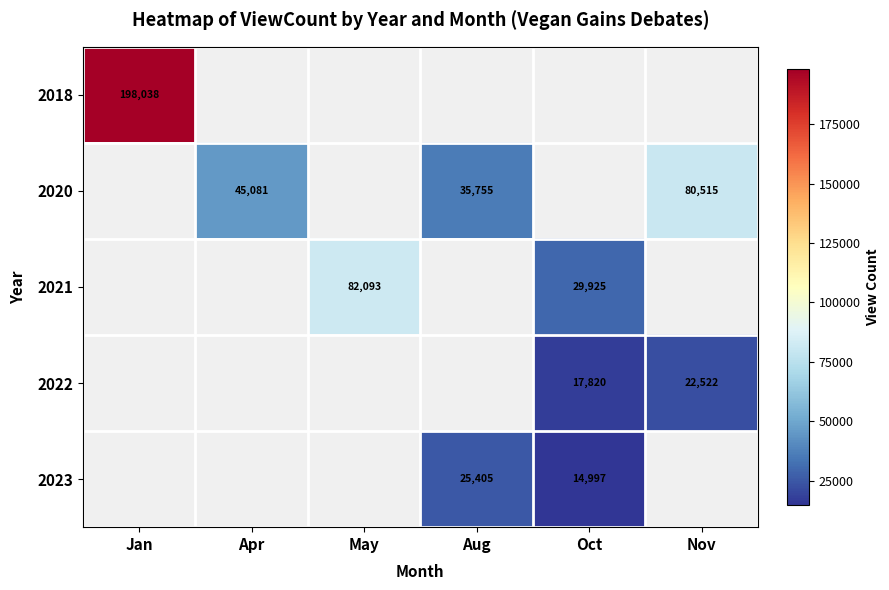

The 2022 series shows 22522 at Nov. True or false?

True